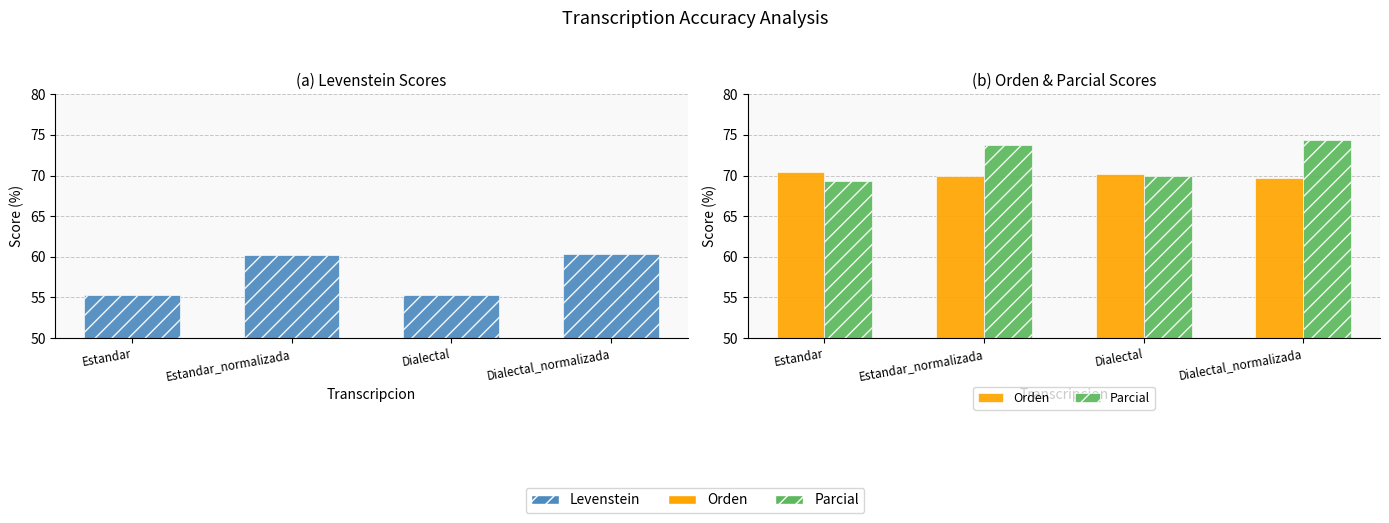

What are all the series names shown in the legend?

Levenstein, Orden, Parcial